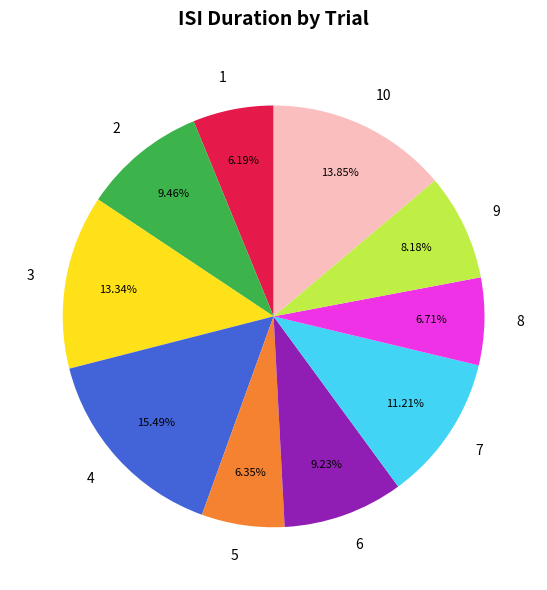

What is the ratio of the value at 1 to the value at 2?

0.7